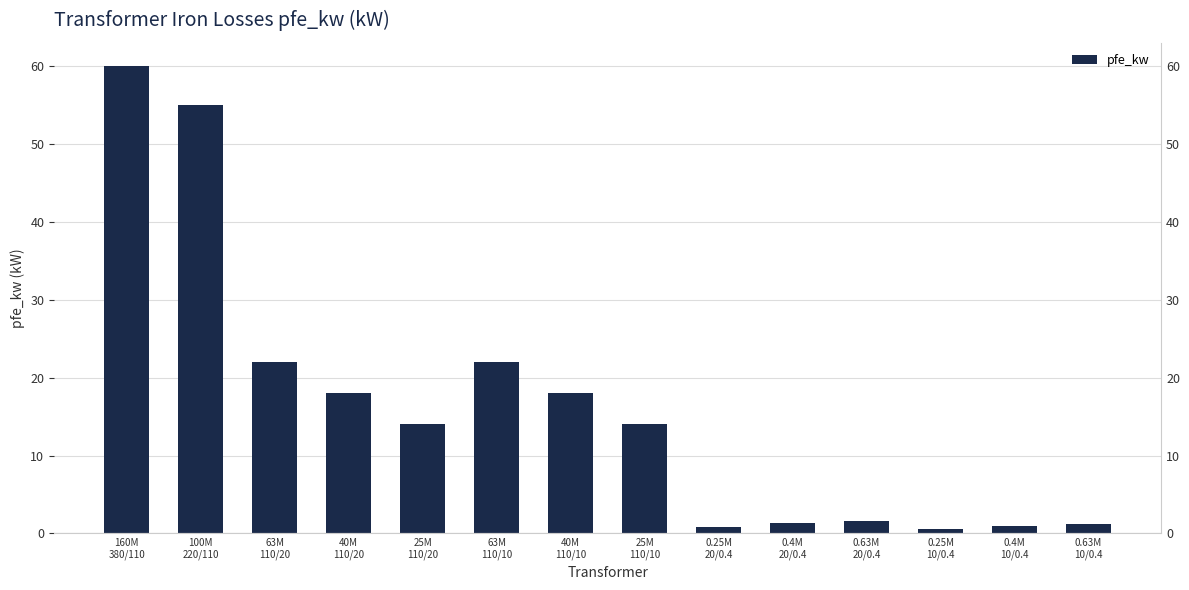

Reading left to right, list all the values displayed in this chart.

60.0	55.0	22.0	18.0	14.0	22.0	18.0	14.0	0.8	1.4	1.6	0.6	0.9	1.2